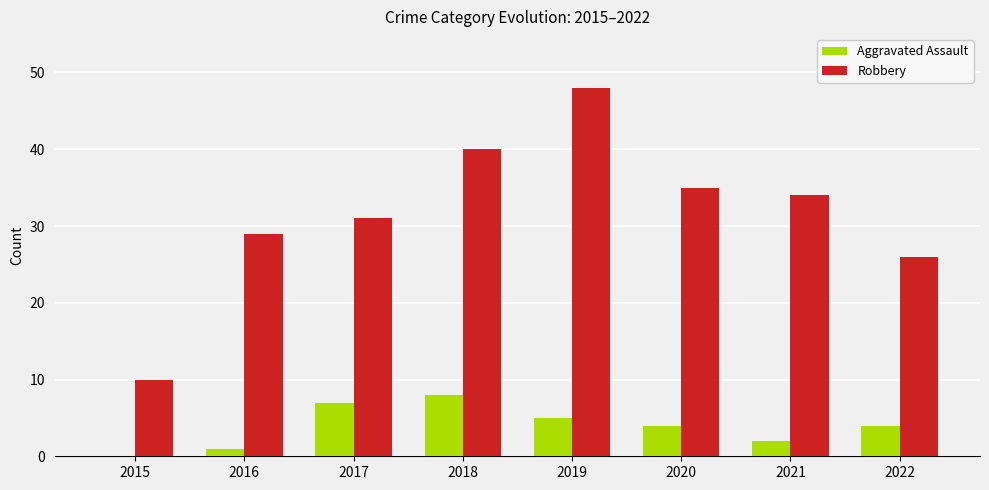

Which category has the highest value in the Robbery series?

2019